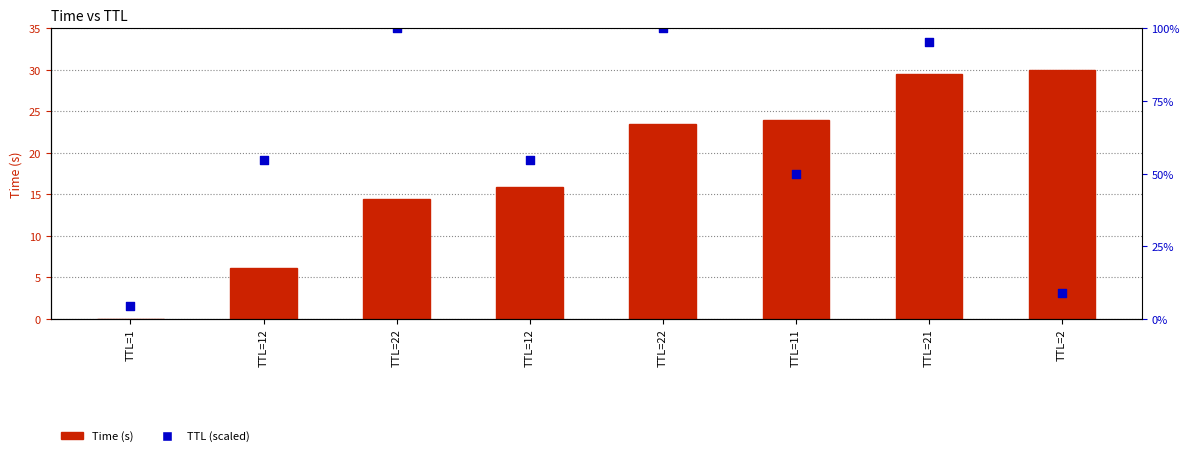

Is the value of Time at TTL=11 greater than the value of TTL (scaled) at TTL=2?

Yes